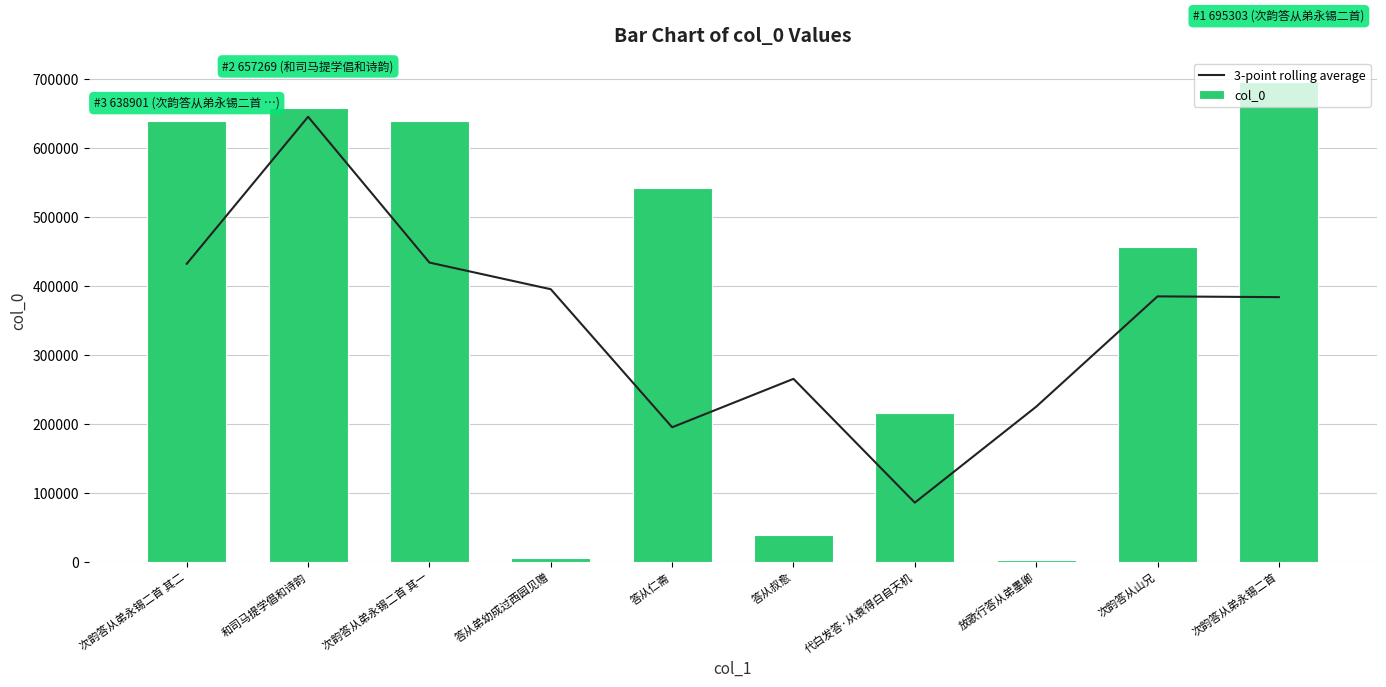

How many series are shown in this chart?

2